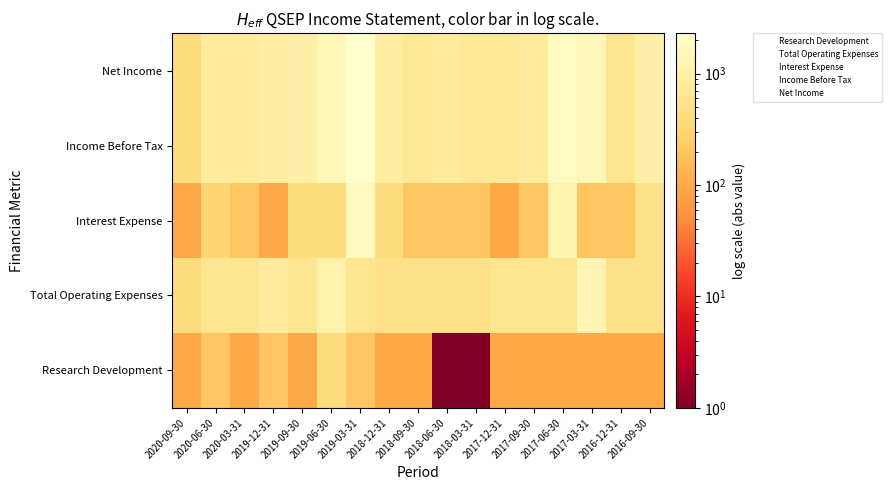

Count the number of categories in the chart.

17